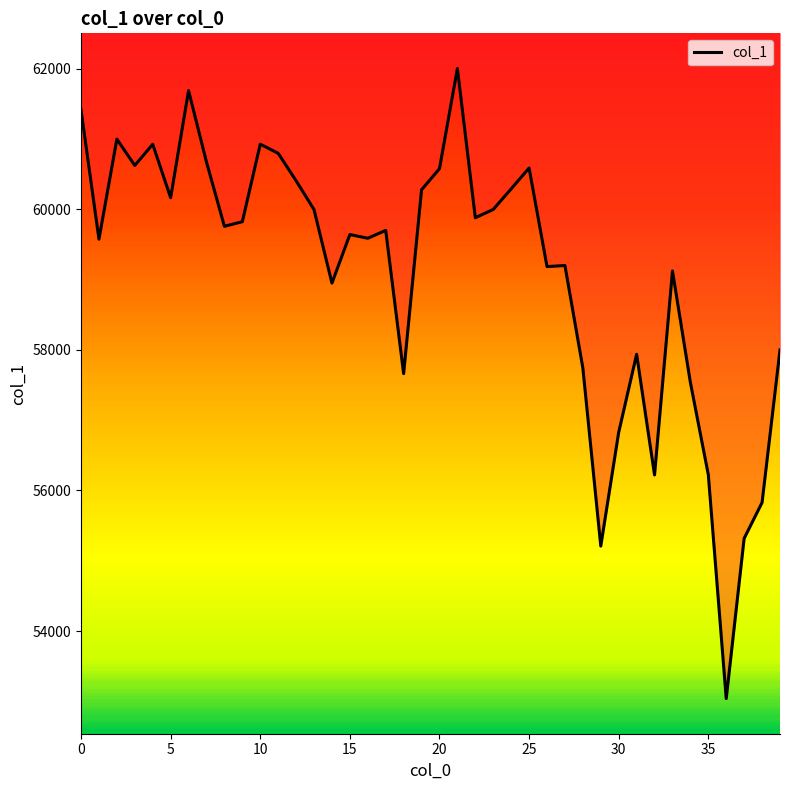

What is the ratio of the value at 24 to the value at 19?

1.0